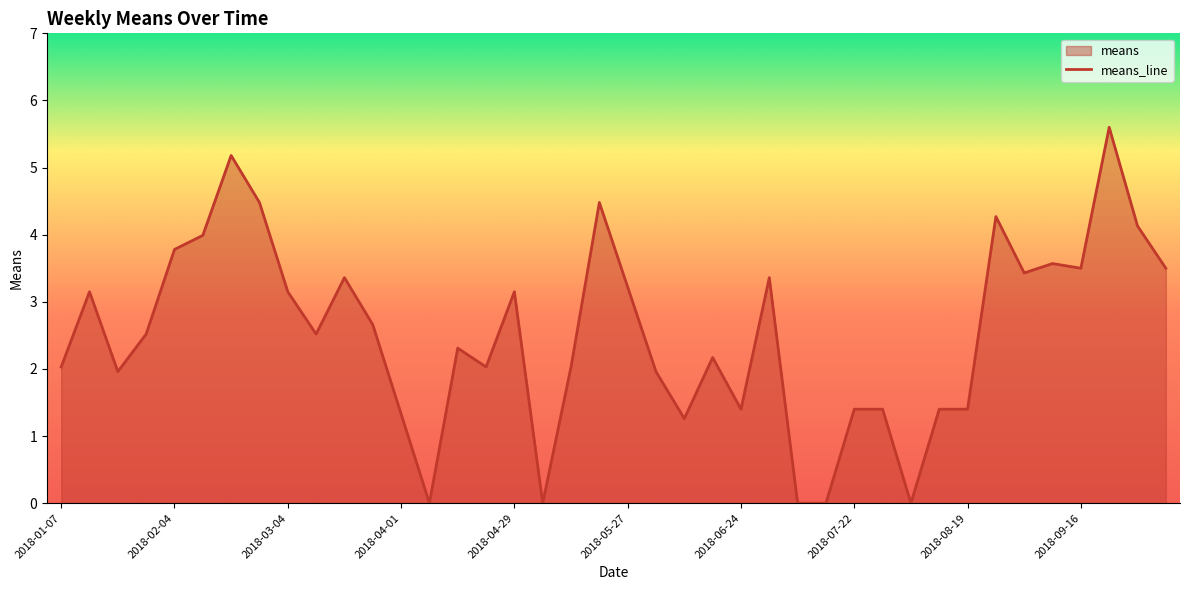

Read the value at 2018-02-25.

4.5